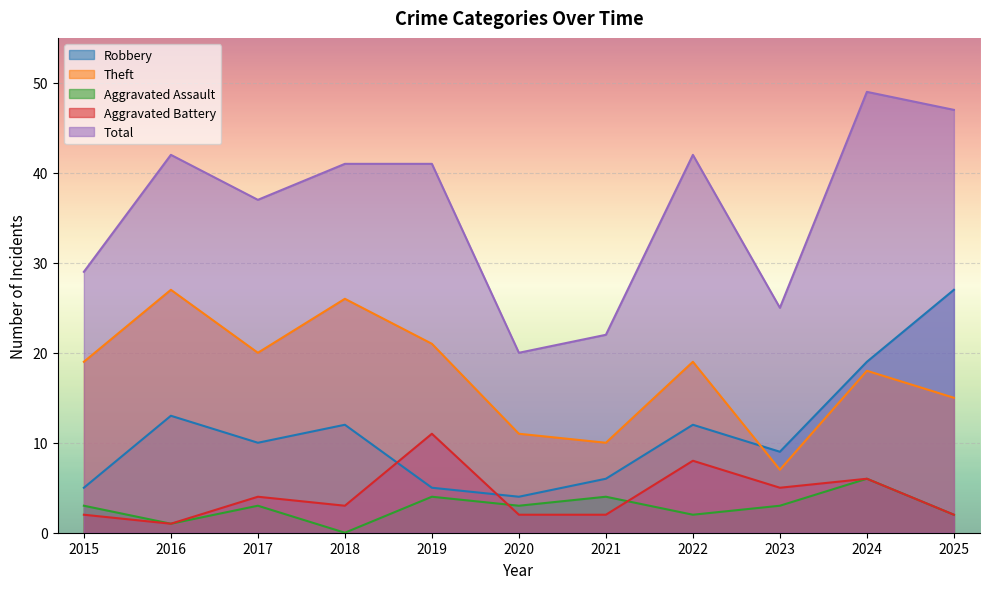

The Theft series shows 32 at 2015. True or false?

False